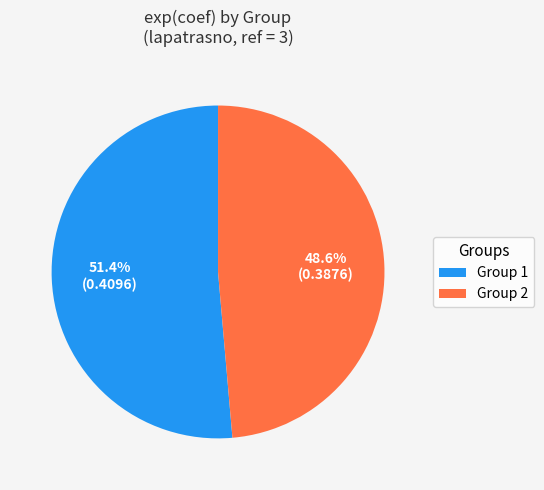

To the nearest percent, what is the difference between the largest and smallest slice percentages?

3%